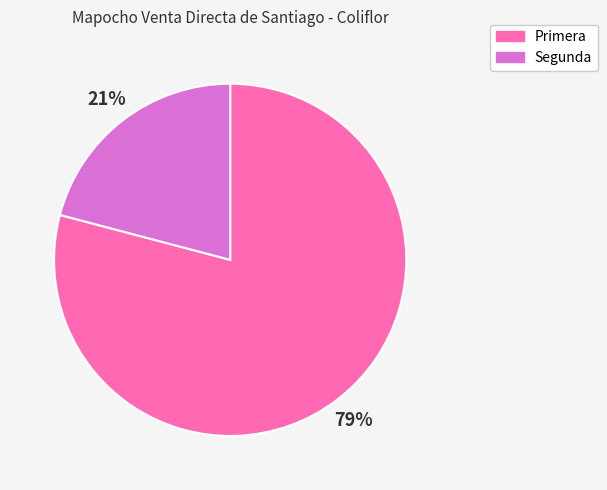

Count the number of slices in the pie.

2